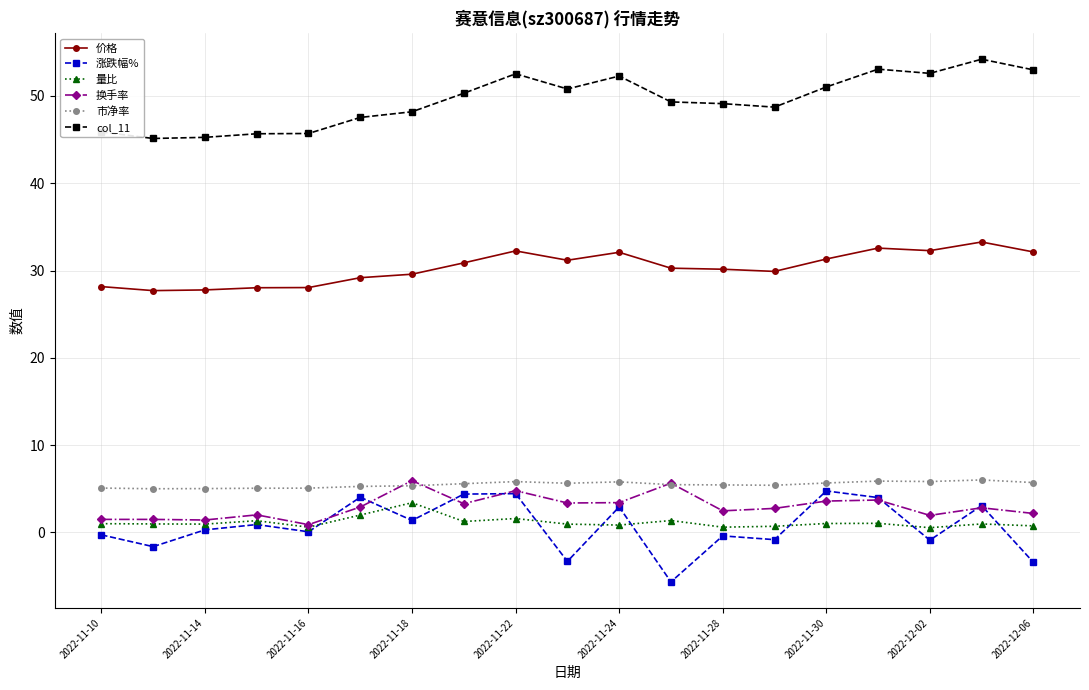

How many series are shown in this chart?

6